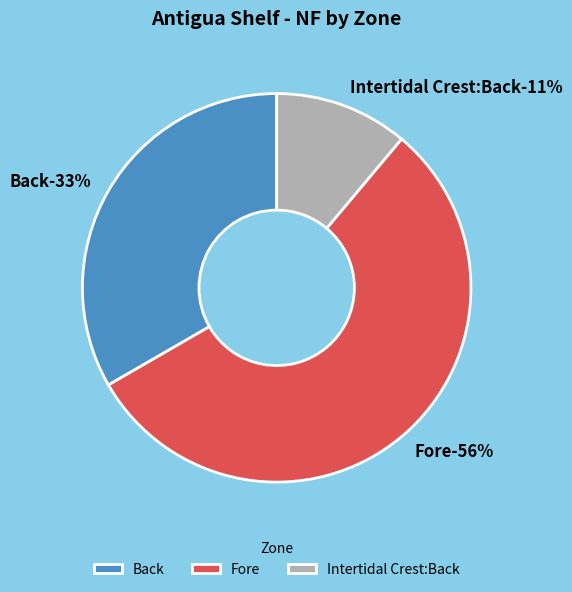

Combined, what portion of the pie is Intertidal Crest:Back and Back?

44.4%